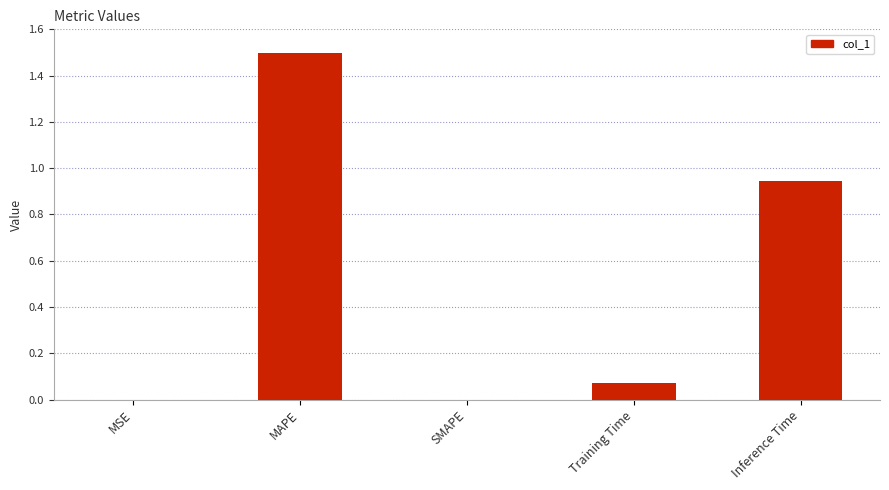

The chart shows a value of 1.5 at MAPE. True or false?

True